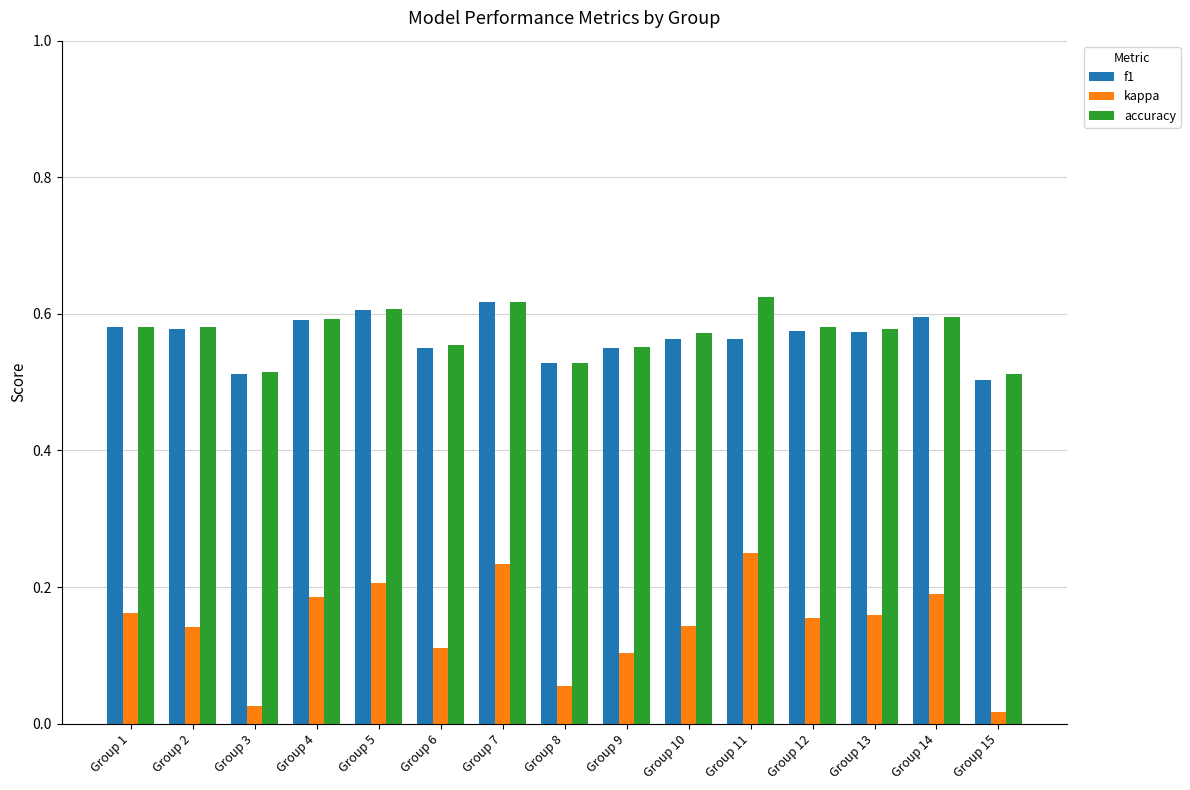

What is the sum of the kappa values at Group 5 and Group 10?

0.3